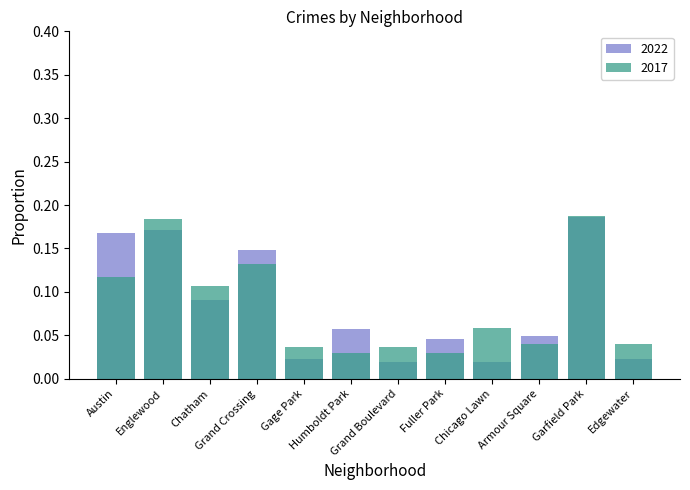

What is the total value across all series at Fuller Park?

0.1